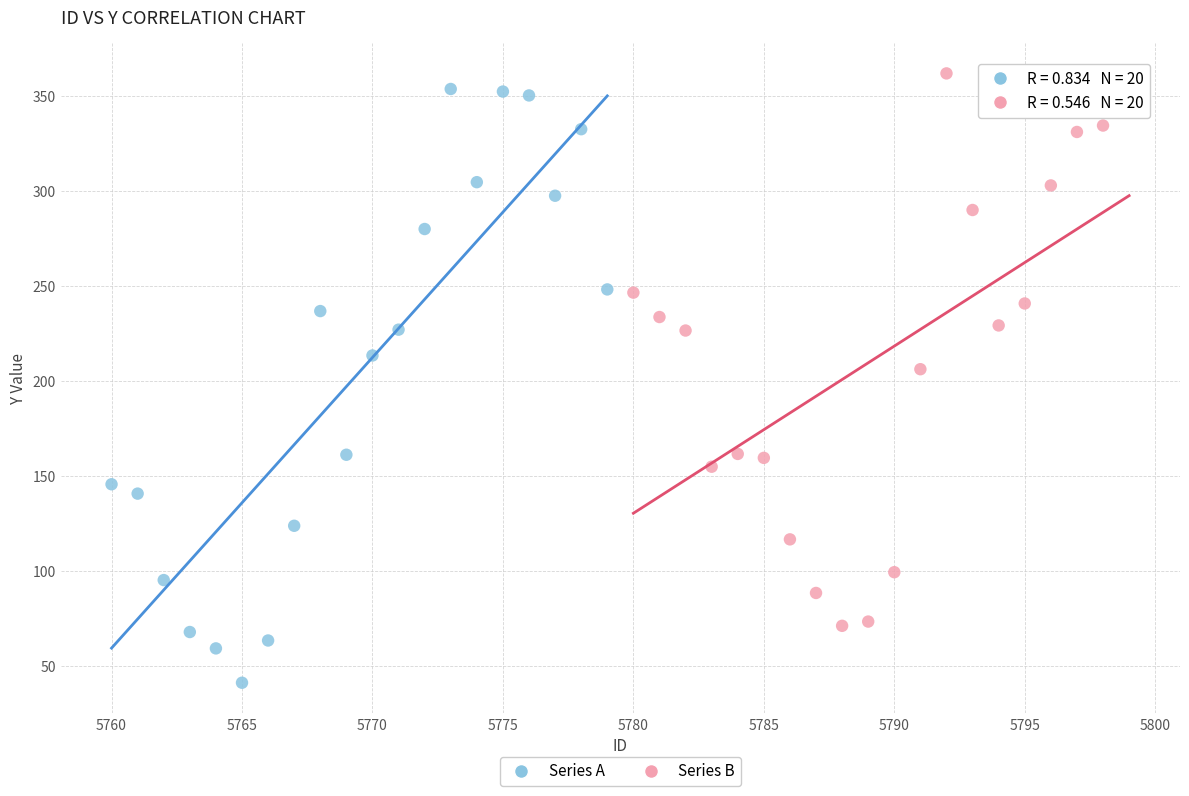

Which series reaches the minimum Y coordinate?

Series A